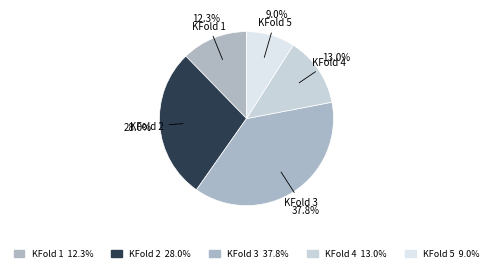

Between KFold 5 and KFold 1, which is larger?

KFold 1